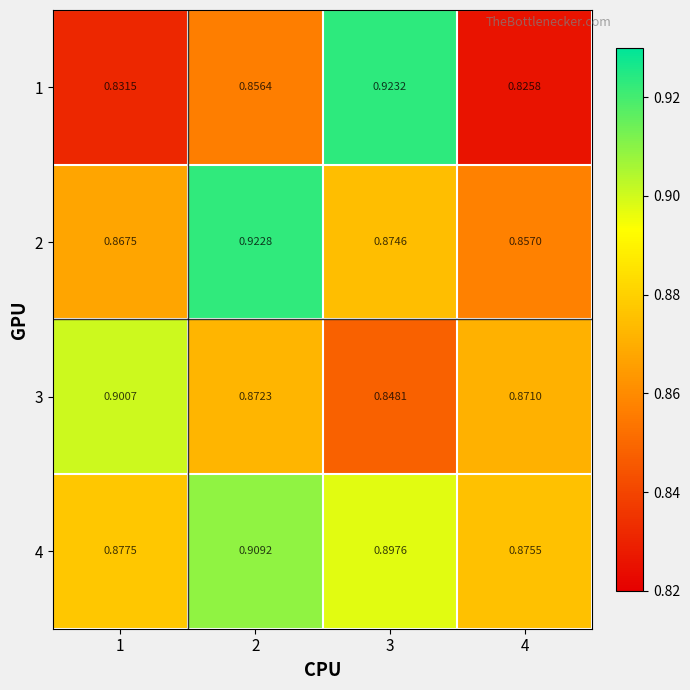

Is the value of 4 at 3 greater than the value of 1 at 3?

No